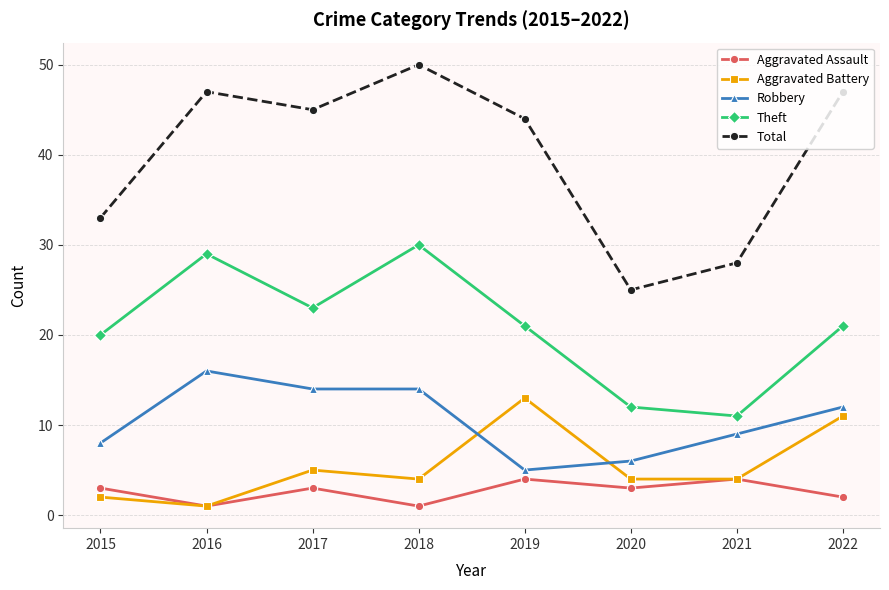

The Total series shows 21 at 2022. True or false?

False